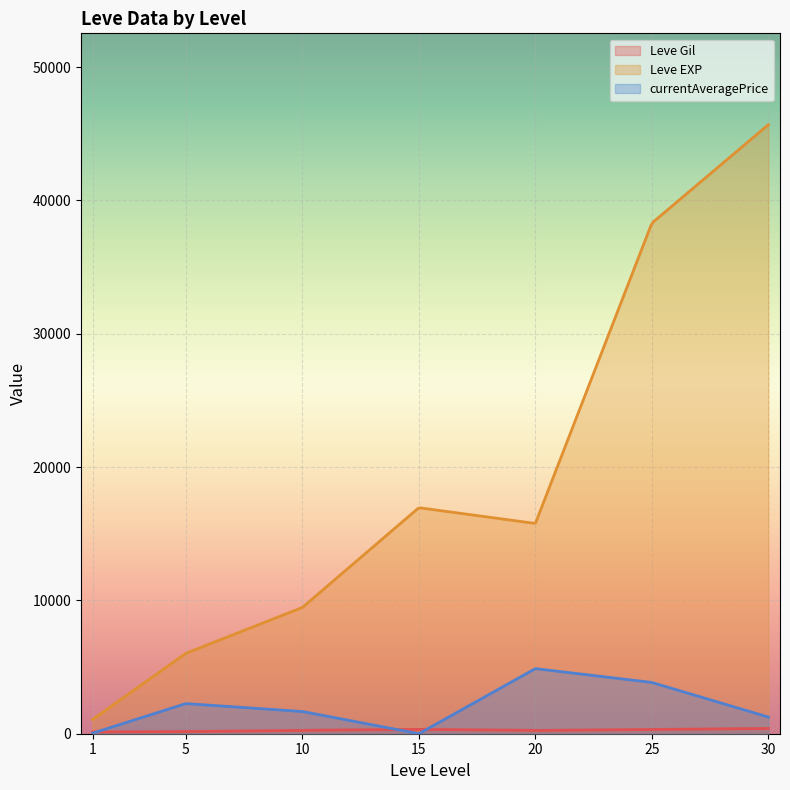

Which series ends up on top after the final intersection of Leve Gil and currentAveragePrice?

currentAveragePrice